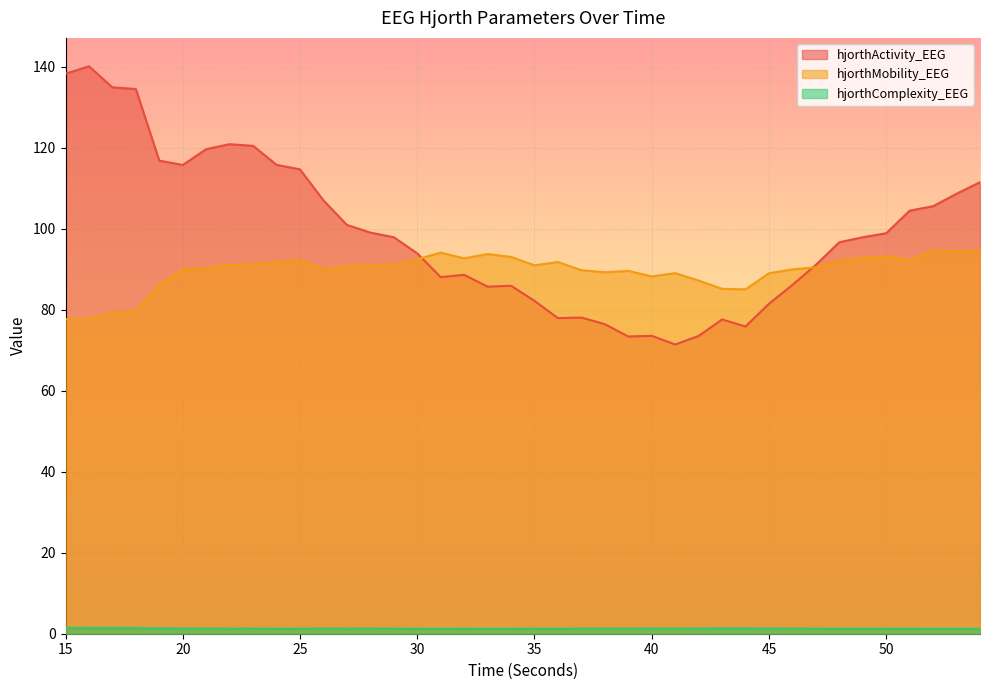

How many lines are shown in the chart?

3